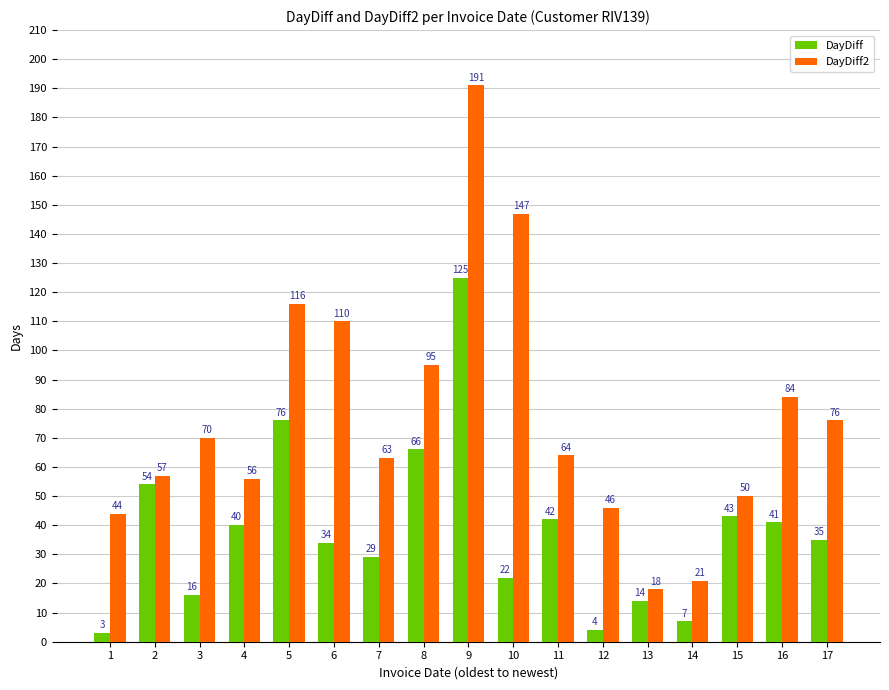

Which series has the widest spread of values?

DayDiff2